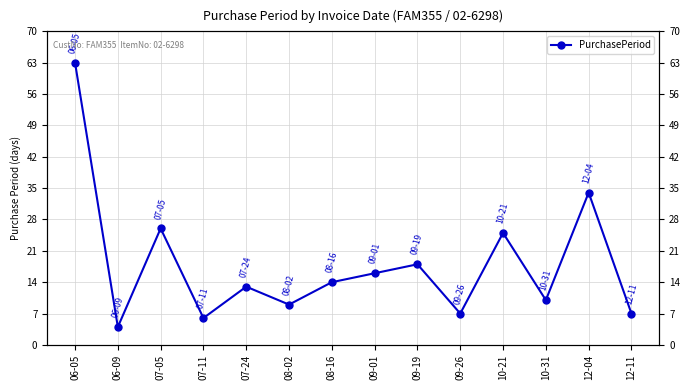

What is the change in value from 07-11 to 12-11?

+1